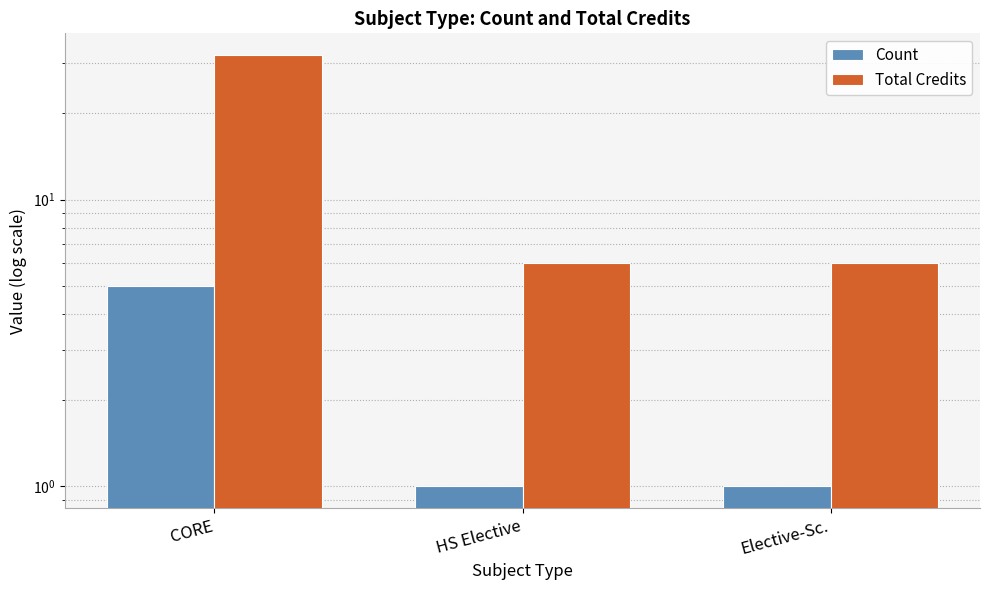

What is the label of the 3rd bar from the right?

CORE